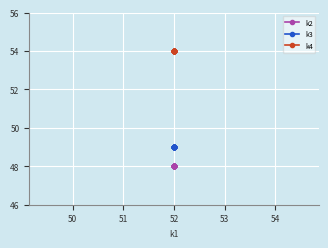

What is the greatest value displayed?

54